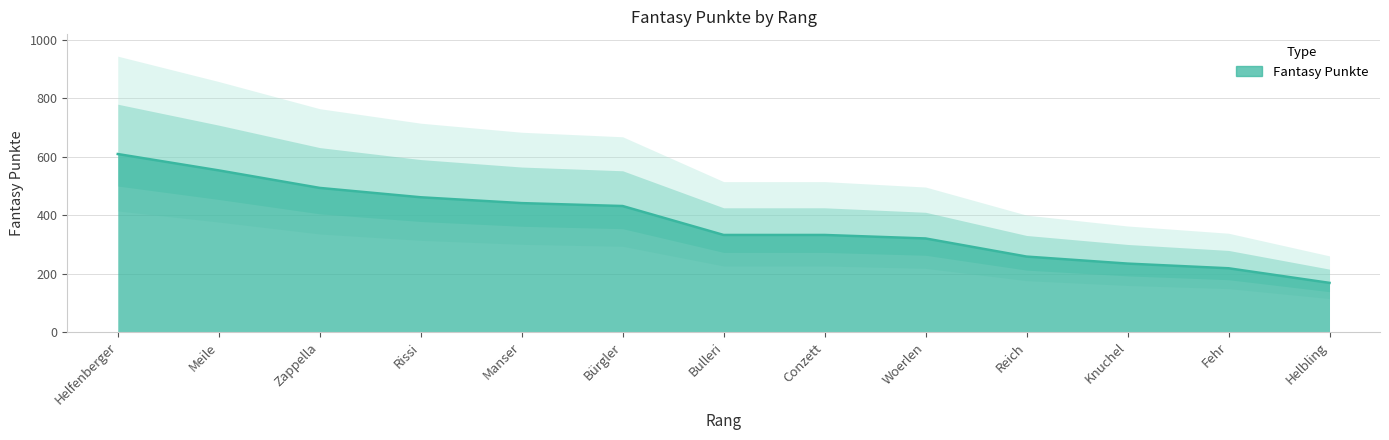

Reading left to right, extract all data points from this chart.

609	553	493	461	441	431	332	332	320	258	234	218	168